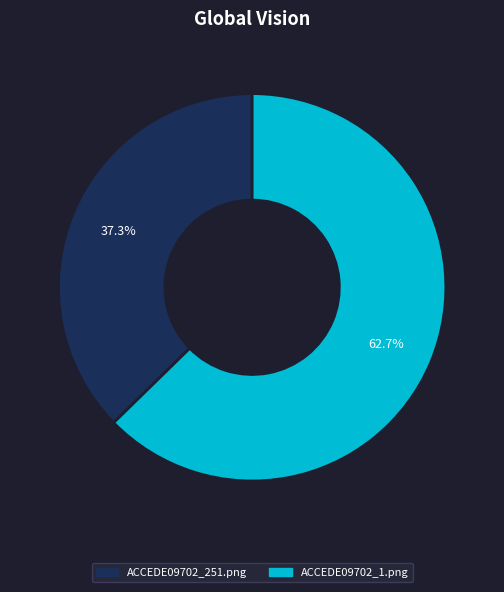

Rank the categories by value from highest to lowest.

ACCEDE09702_1.png, ACCEDE09702_251.png